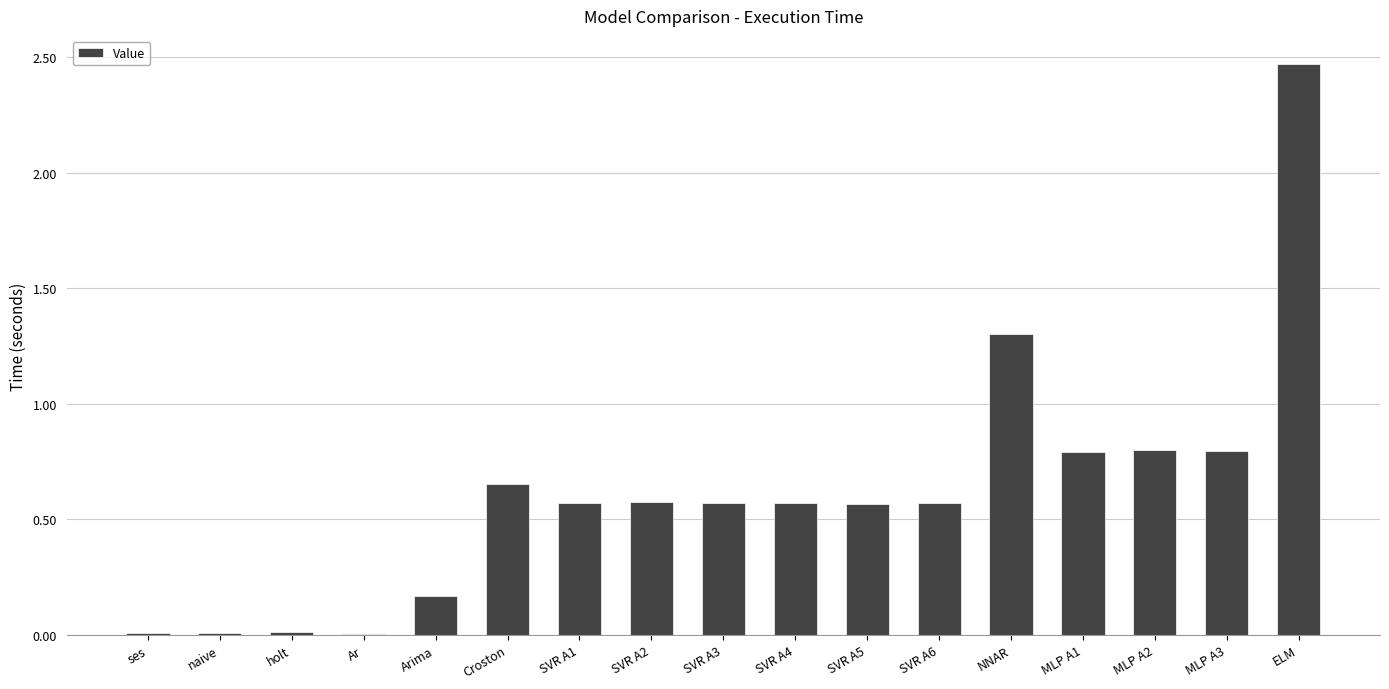

What is the sum of all values?

10.4